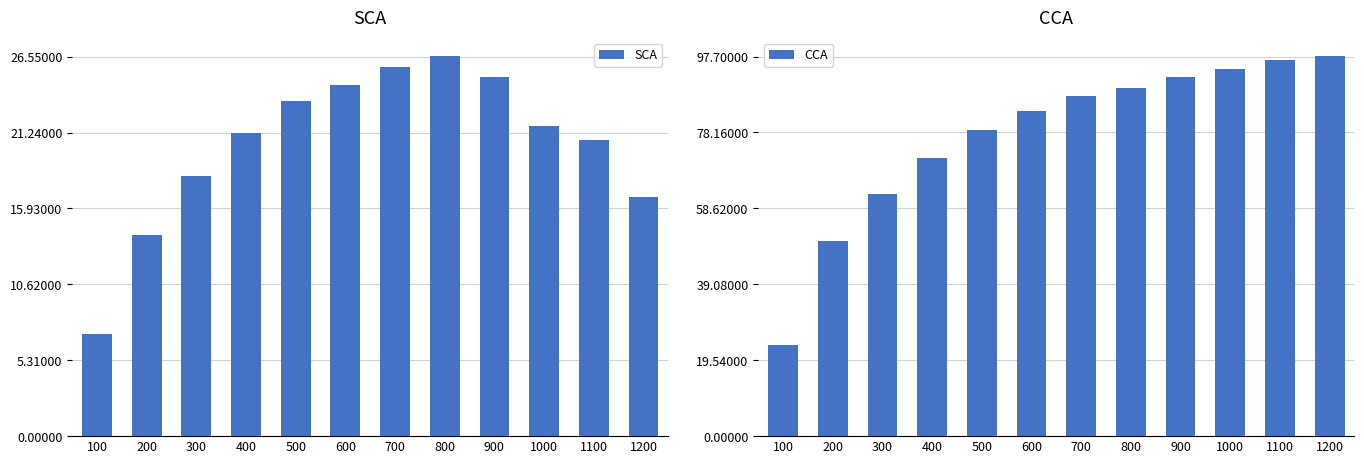

Is the value of CCA at 1000 greater than the value of SCA at 1100?

Yes